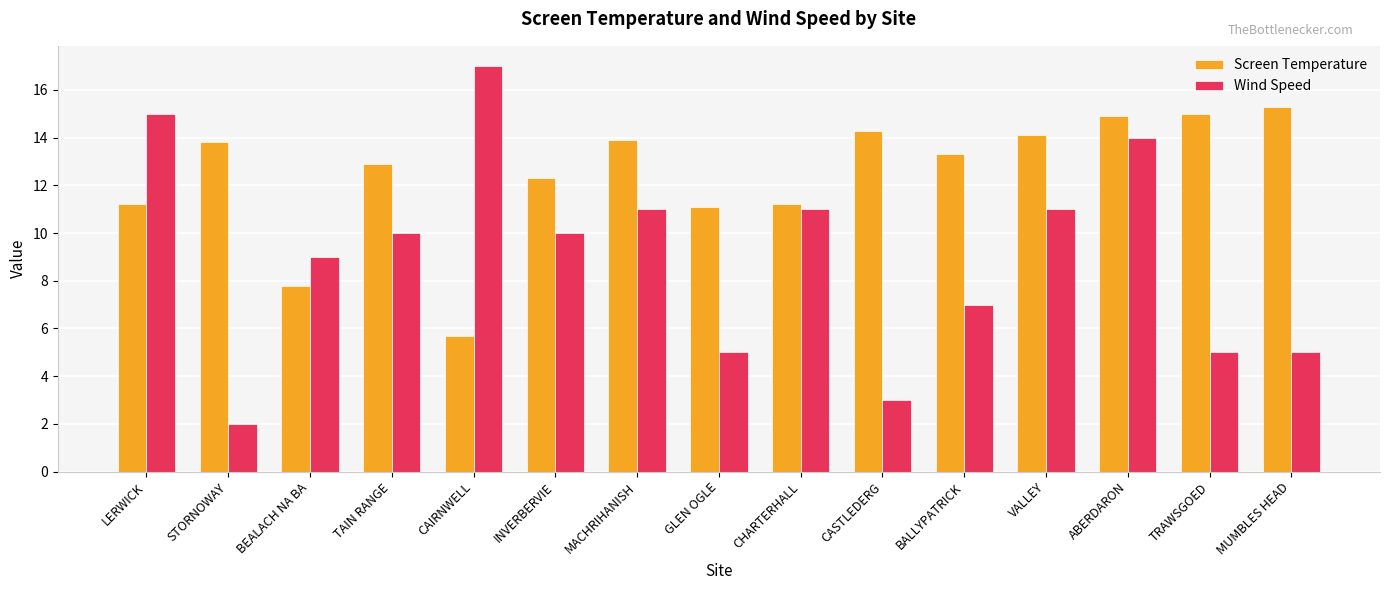

What is the difference between the highest and lowest values at BALLYPATRICK?

6.3